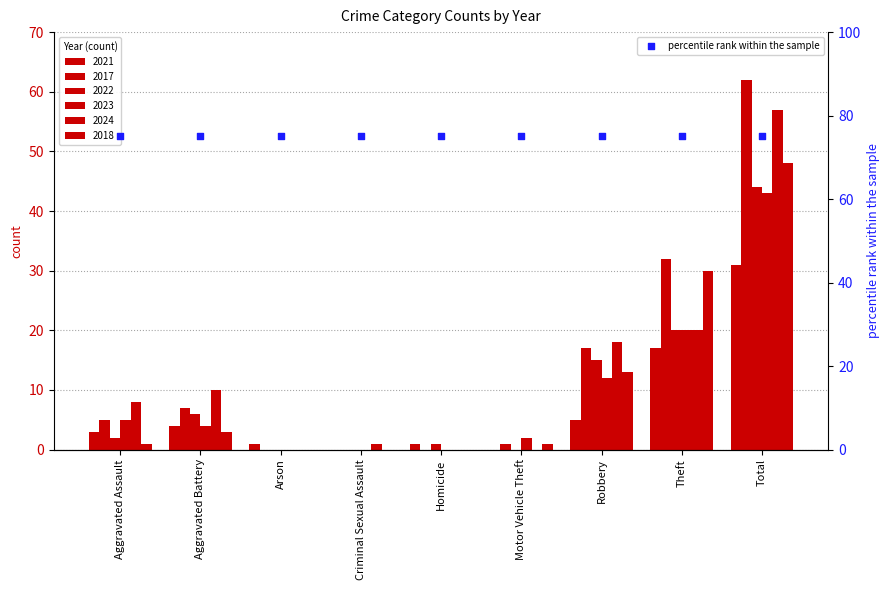

Which series has the largest total across all categories?

2017